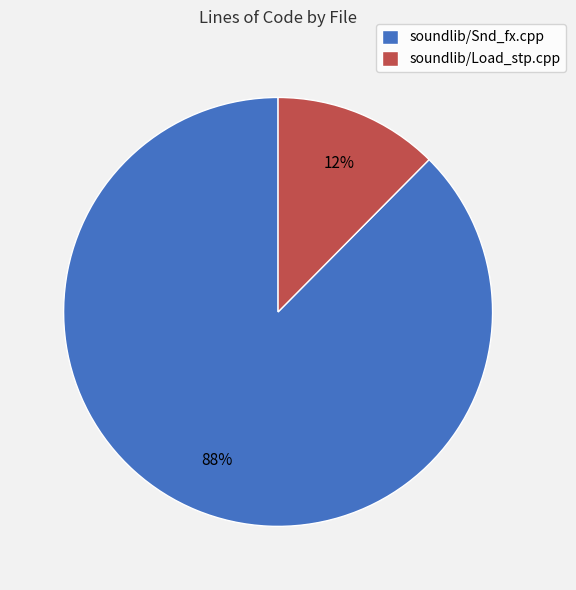

To the nearest percent, what is the combined percentage of soundlib/Snd_fx.cpp and soundlib/Load_stp.cpp?

100%